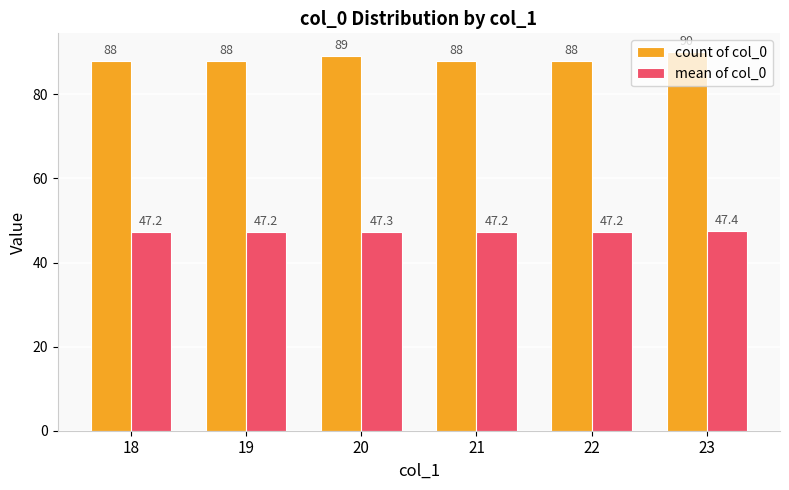

What is the average value of the count of col_0 series?

88.5